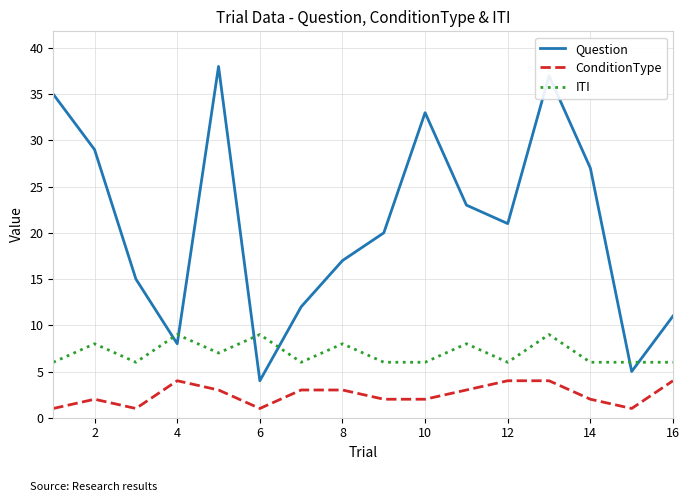

How many distinct data groups are displayed?

3